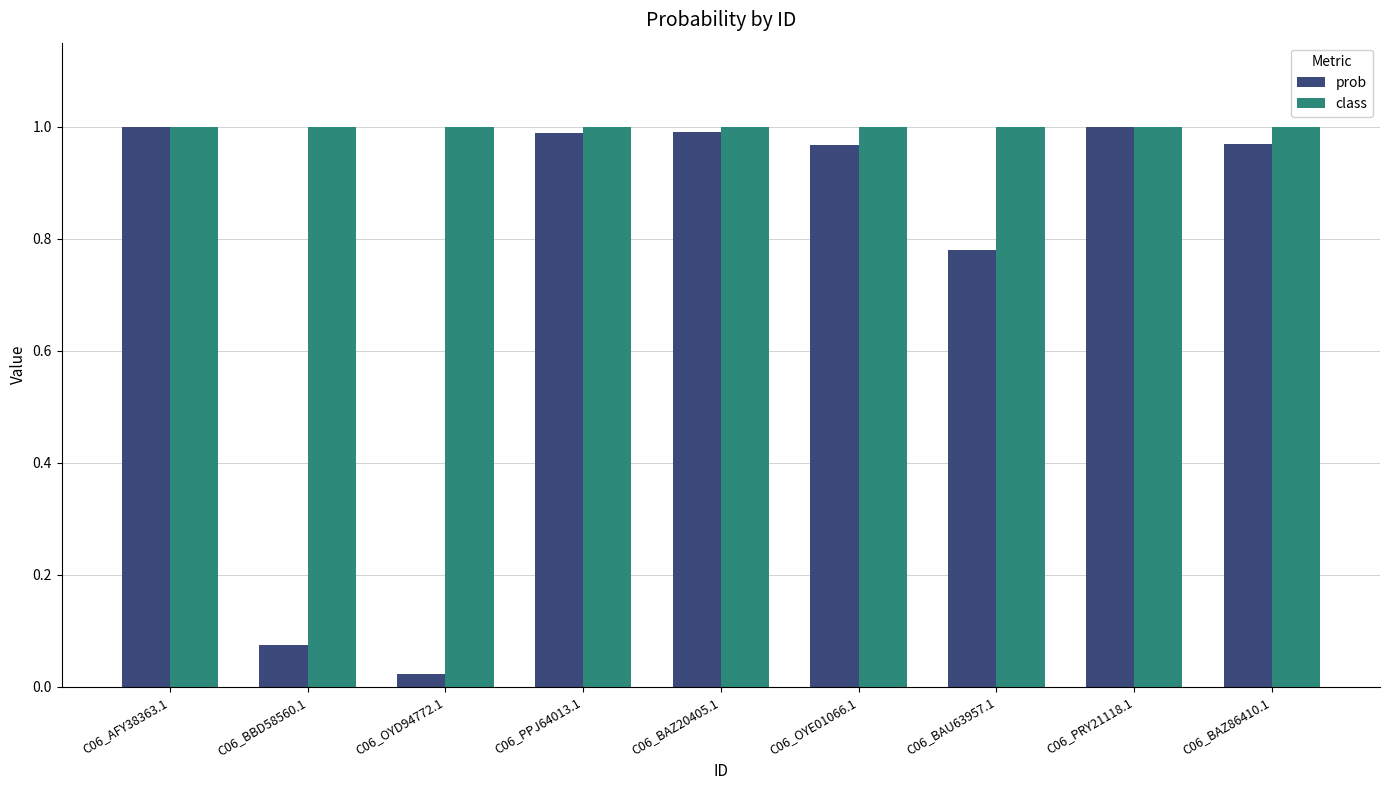

Rank the series by their average value, from highest to lowest.

class, prob